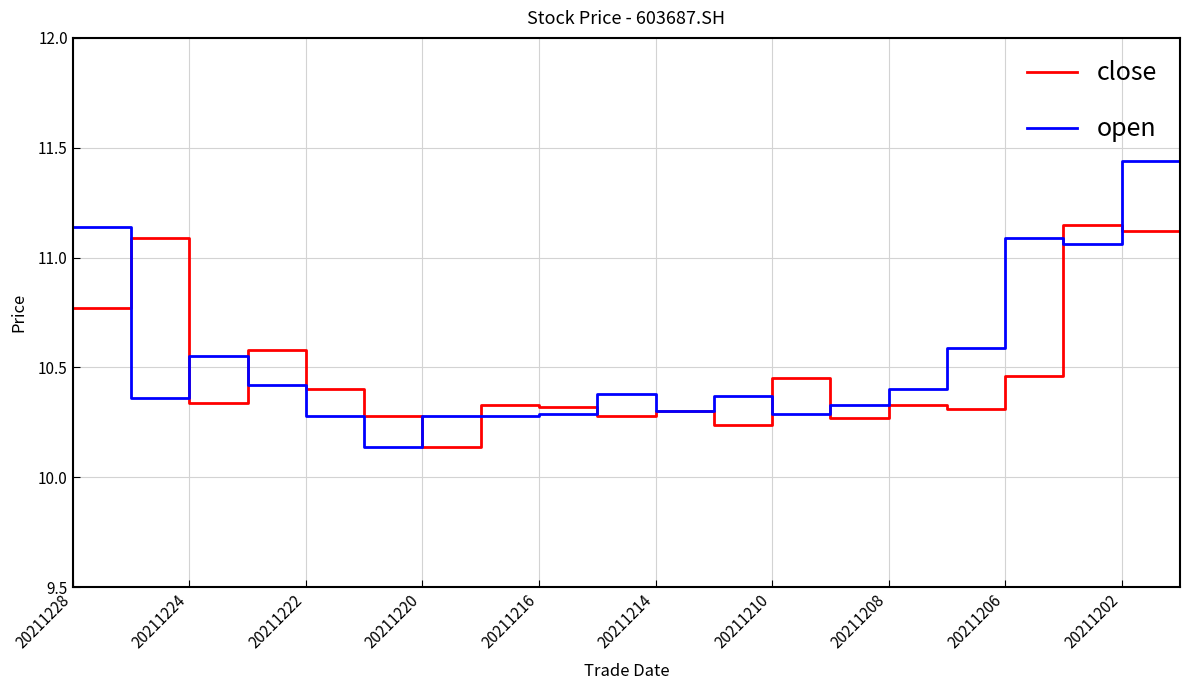

What is the maximum value for close?

11.5